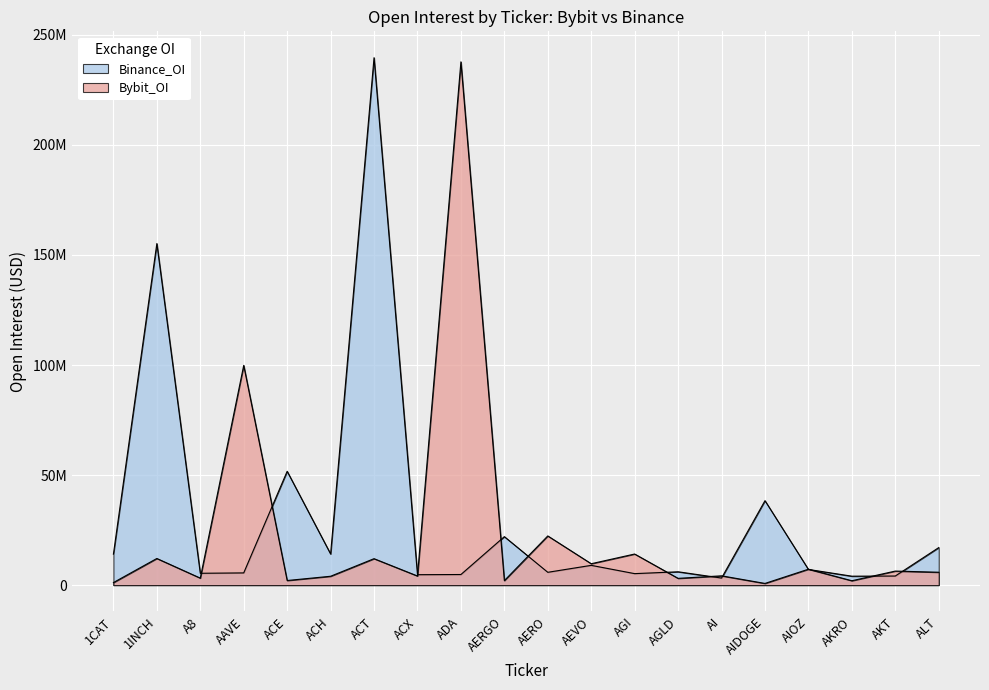

What is the total value across all series at ACH?

18169193